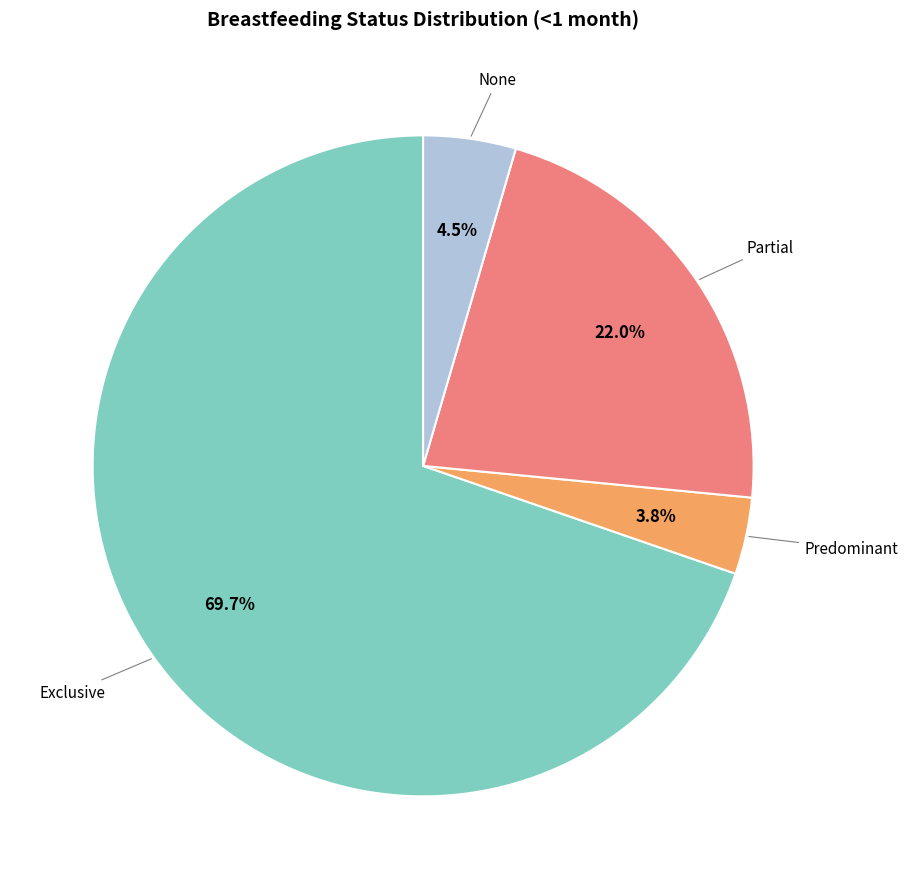

Is there any slice that represents more than half of the pie?

Yes